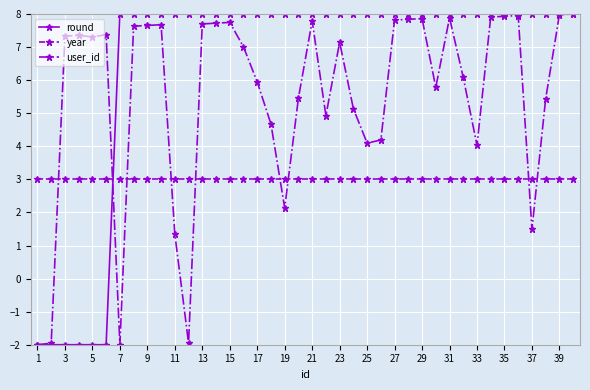

True or false: user_id has more than 1 points higher than both neighbors.

True